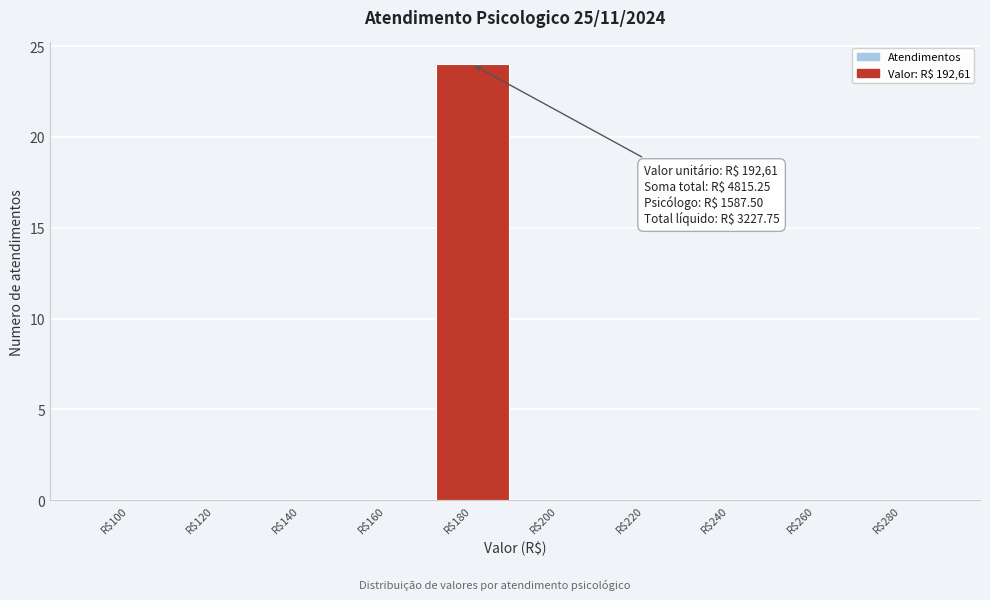

The value at R$240 is 0. True or false?

True